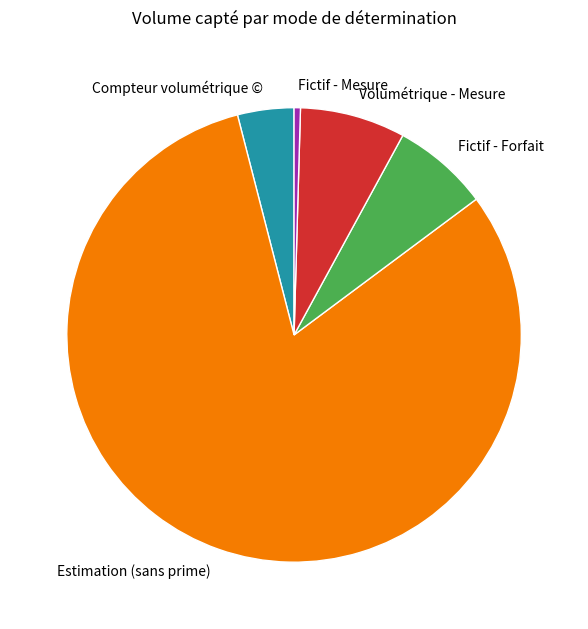

Count the number of slices in the pie.

5